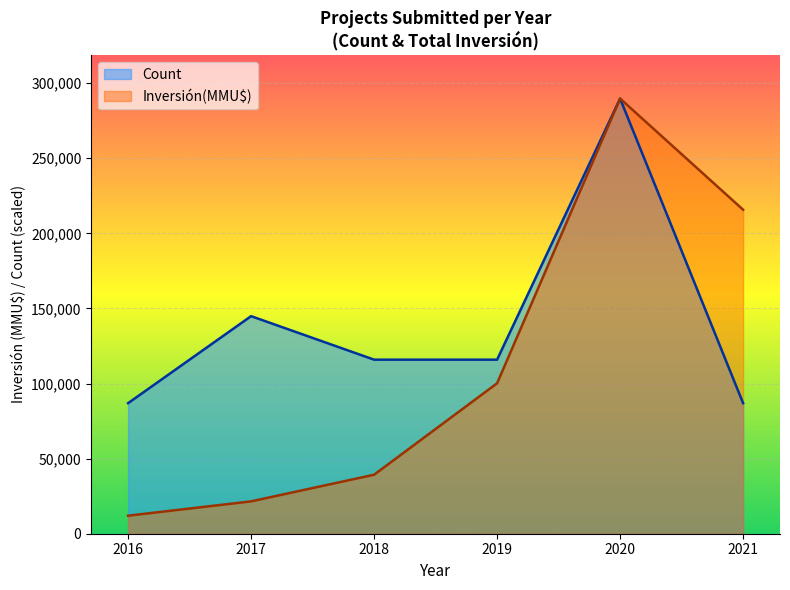

At which category is the sum across all series the highest?

2020